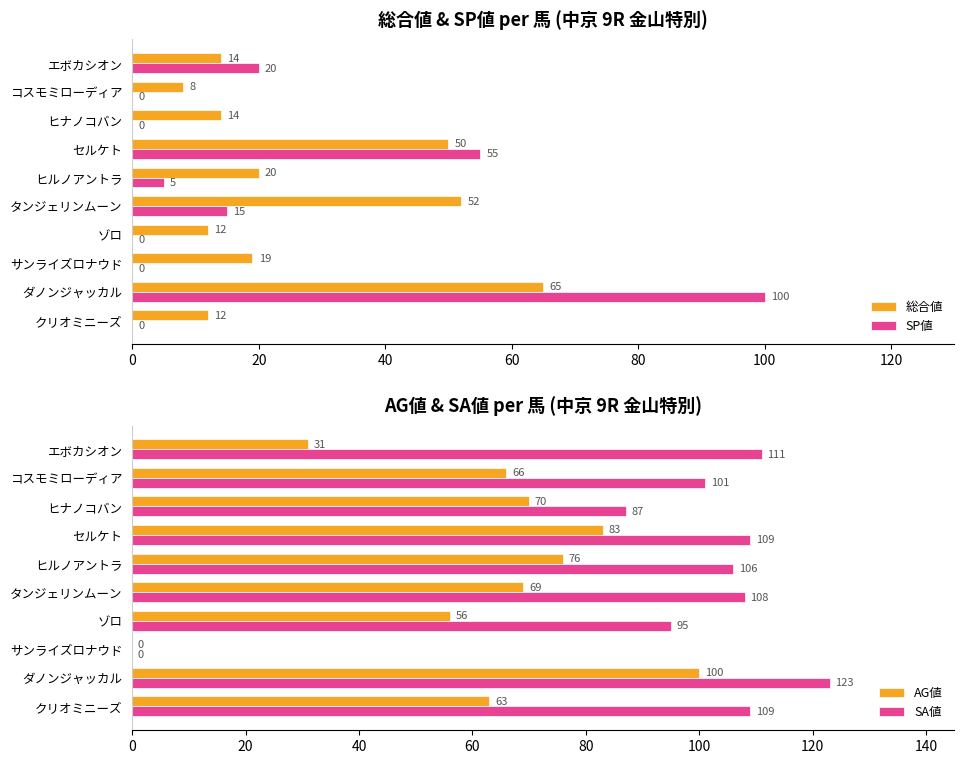

Between 40 and 60, which series saw the biggest shift?

SA値